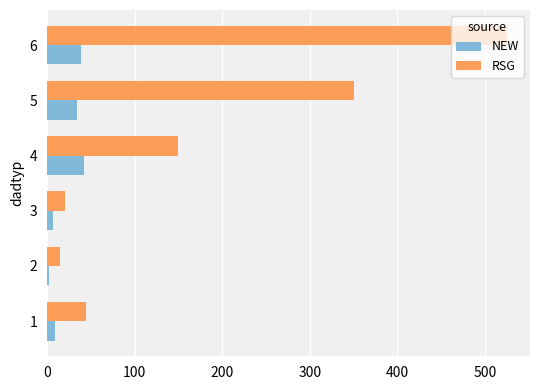

What is the difference between the maximum and minimum values in the RSG series?

510